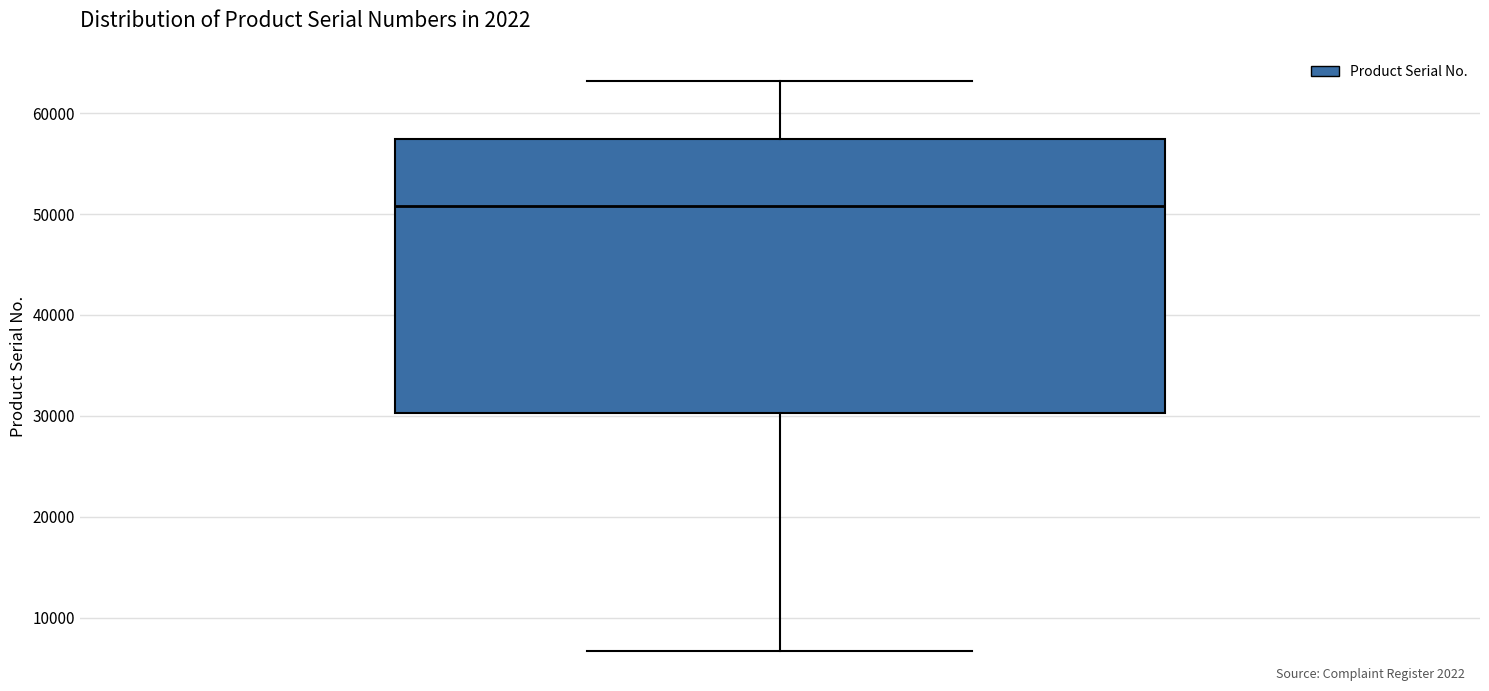

Read this box plot against the y-axis: the position of the median line, the range covered by the box, and the ends of both whiskers. The values are not printed on the chart, so give them approximately, as read against the axis.

median 51000, box 30000 to 57000, whiskers 7000 to 63000